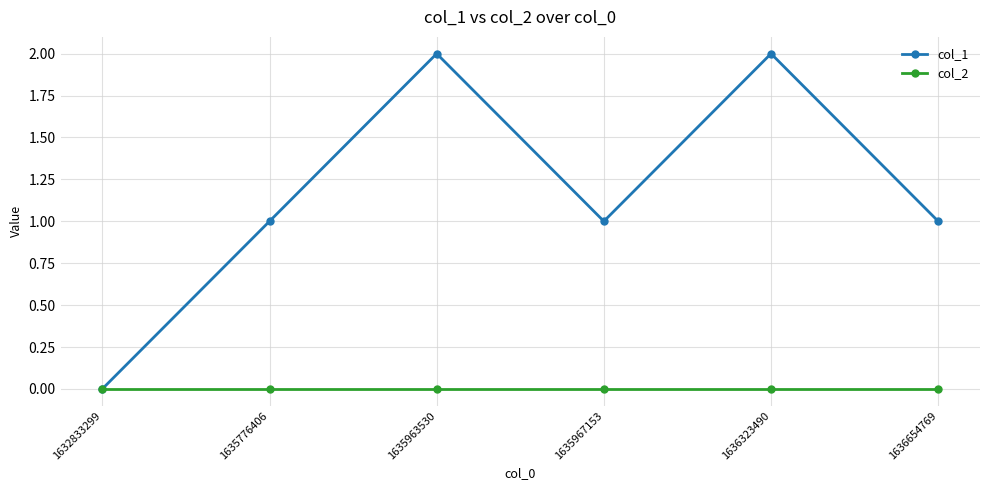

List the series in order of their peak value, highest first.

col_1, col_2